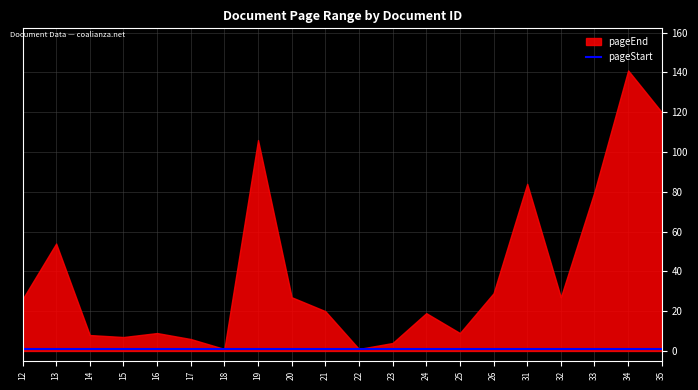

The pageStart series shows 1 at 14. True or false?

True